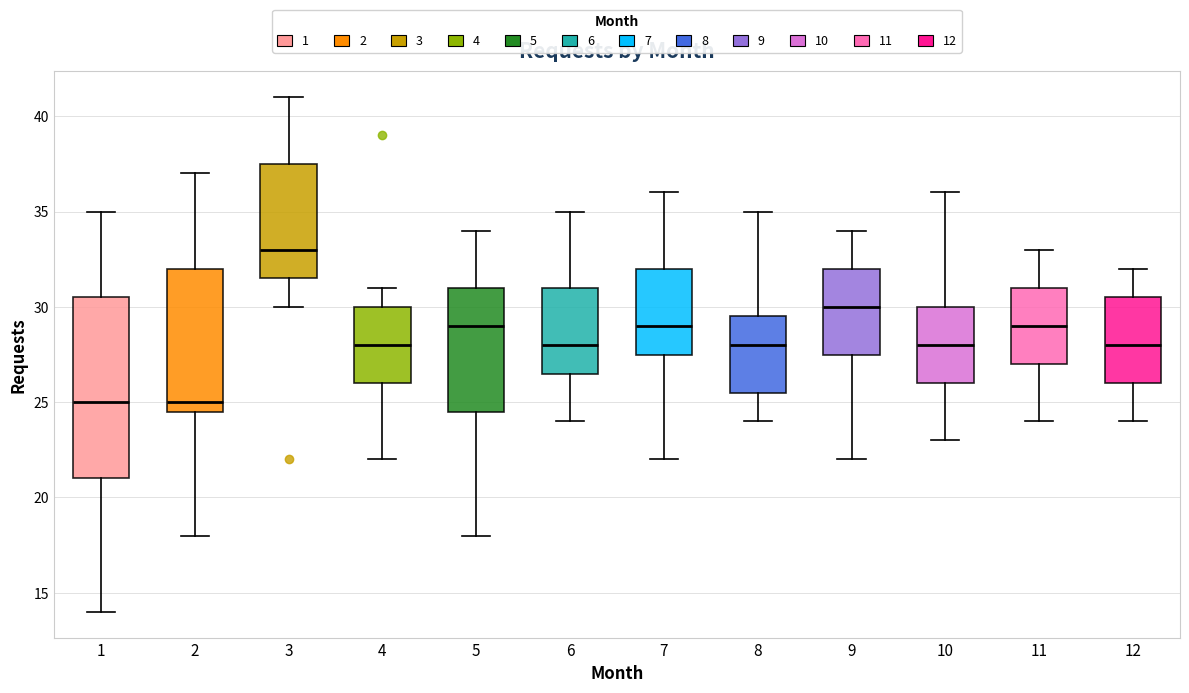

Which box is the tallest, from its lower edge to its upper edge?

1